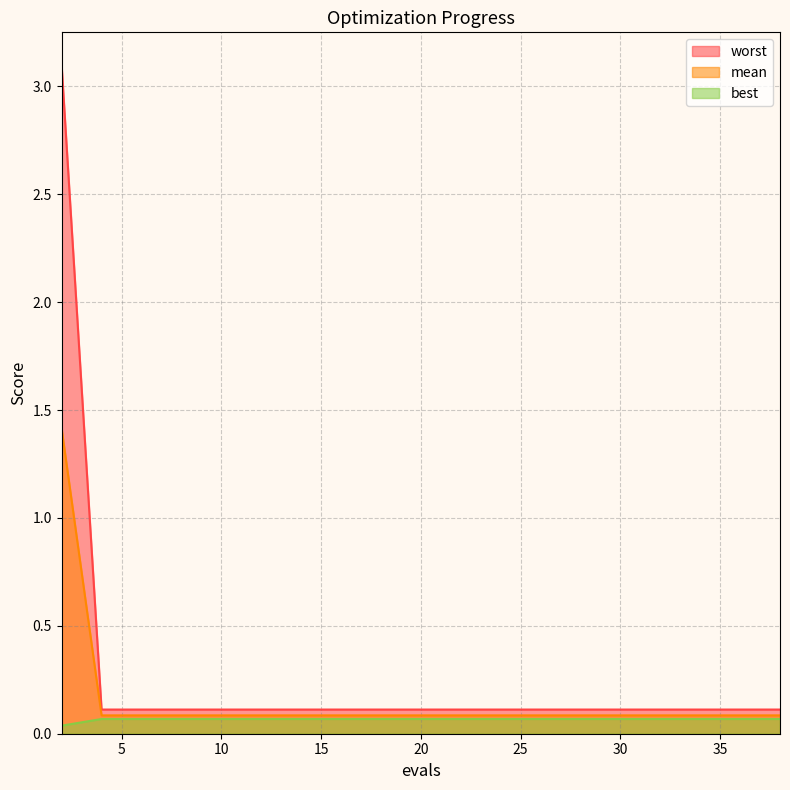

What is the total value across all series at 22?

0.3